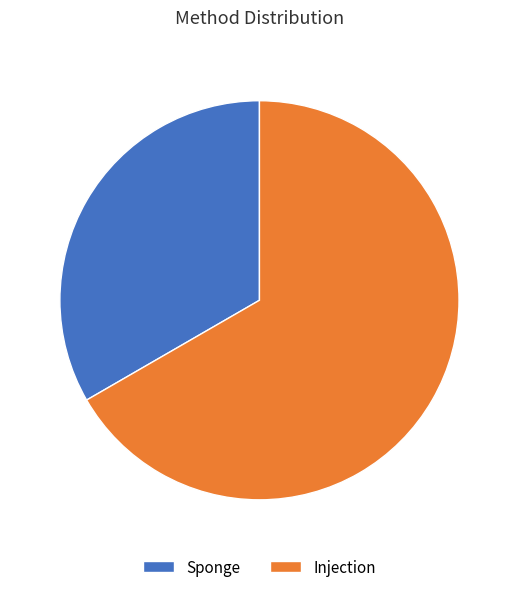

Is the sum of Sponge and Injection greater than half?

Yes